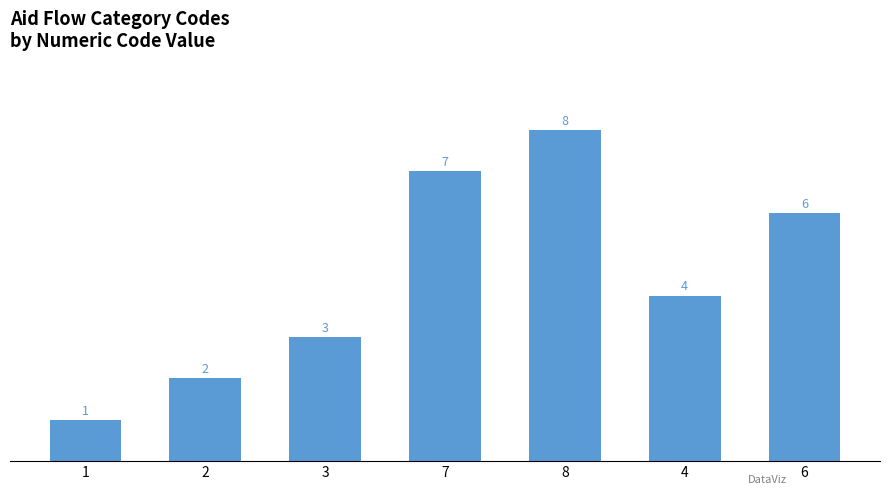

Which category has the highest value across all series?

8